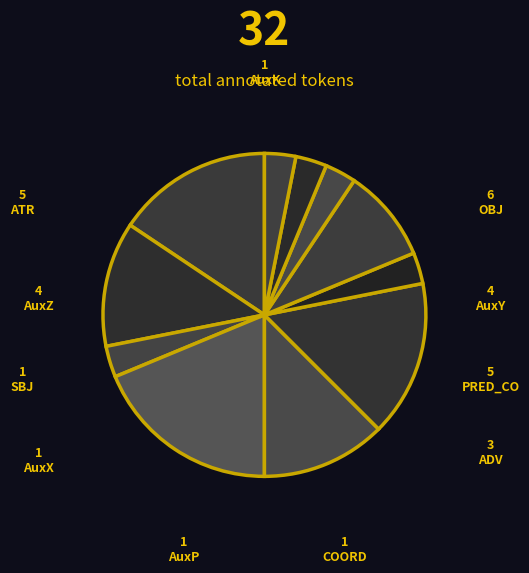

How many segments does this pie chart have?

11